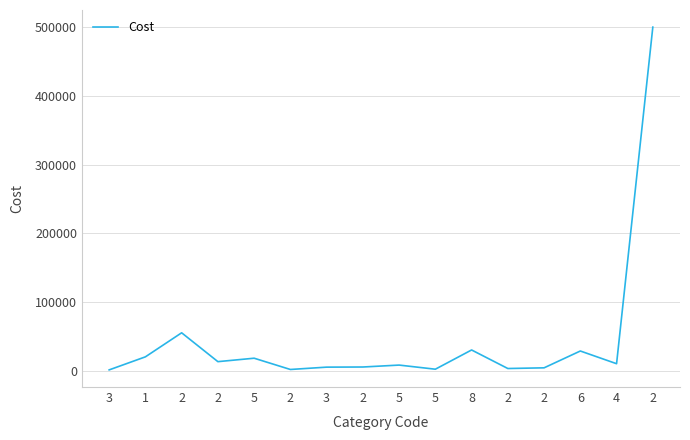

Between 5 and 2, which is larger?

2